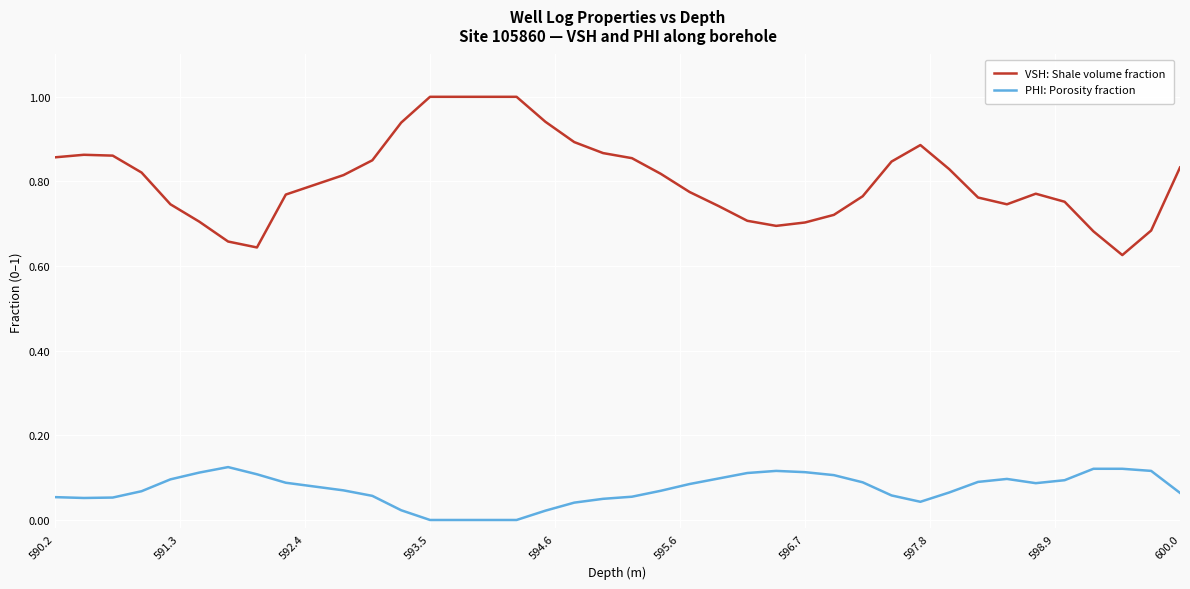

What is the difference between the maximum and minimum values in the VSH: Shale volume fraction series?

0.4